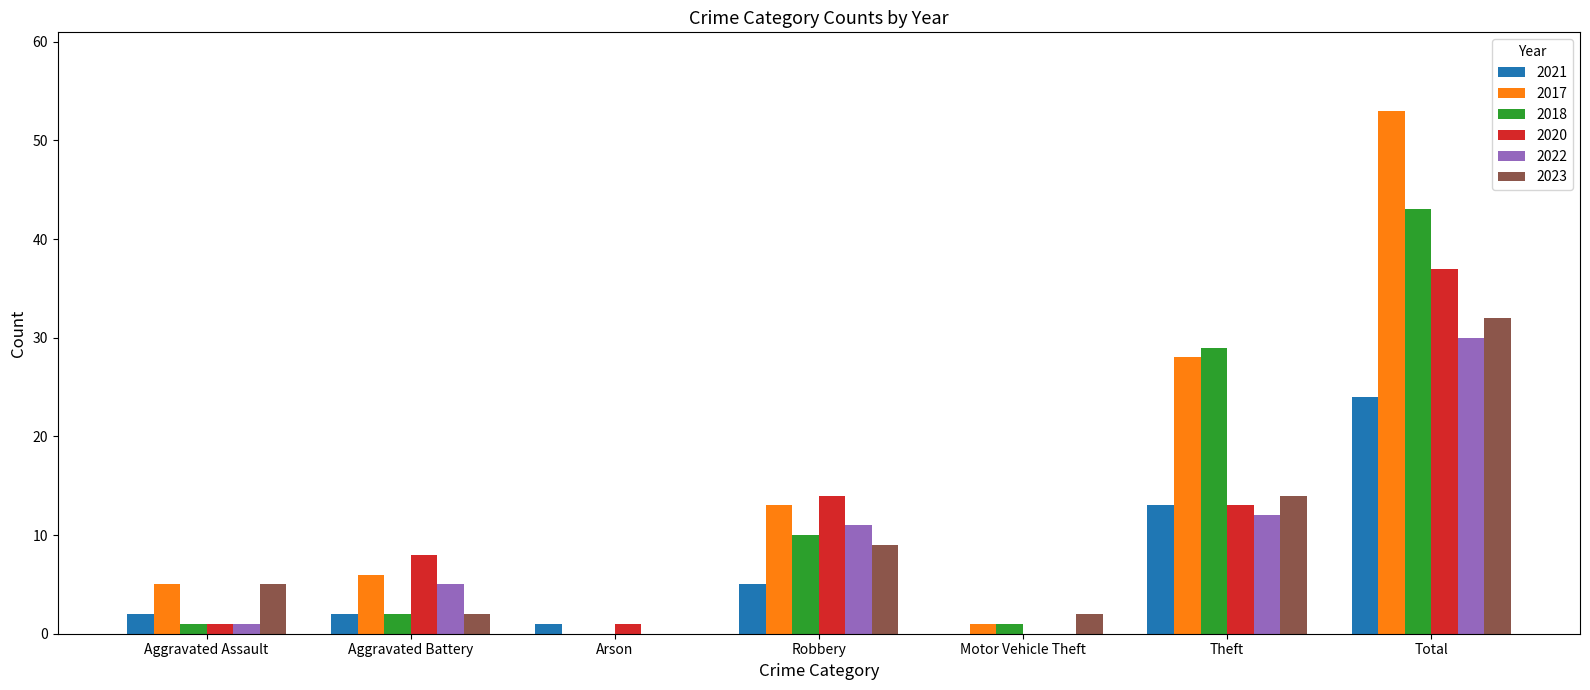

Reading right to left, what are all the values shown in this chart?

2021: Total=24	Theft=13	Motor Vehicle Theft=0	Robbery=5	Arson=1	Aggravated Battery=2	Aggravated Assault=2
2017: Total=53	Theft=28	Motor Vehicle Theft=1	Robbery=13	Arson=0	Aggravated Battery=6	Aggravated Assault=5
2018: Total=43	Theft=29	Motor Vehicle Theft=1	Robbery=10	Arson=0	Aggravated Battery=2	Aggravated Assault=1
2020: Total=37	Theft=13	Motor Vehicle Theft=0	Robbery=14	Arson=1	Aggravated Battery=8	Aggravated Assault=1
2022: Total=30	Theft=12	Motor Vehicle Theft=0	Robbery=11	Arson=0	Aggravated Battery=5	Aggravated Assault=1
2023: Total=32	Theft=14	Motor Vehicle Theft=2	Robbery=9	Arson=0	Aggravated Battery=2	Aggravated Assault=5